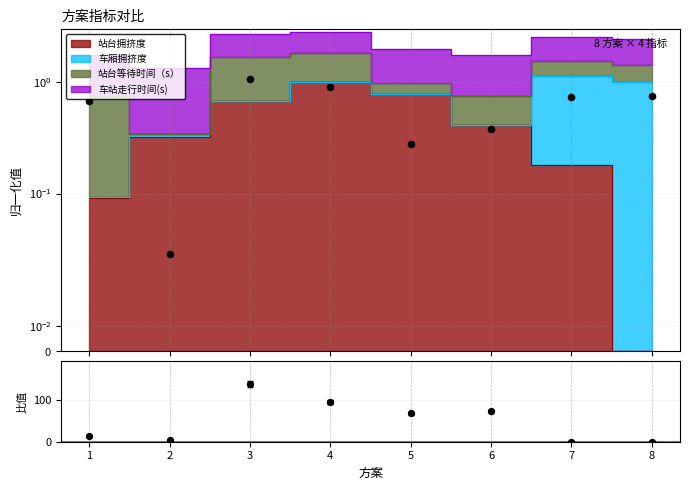

Approximately how many times larger is the value at 3 compared to 1?

9.9